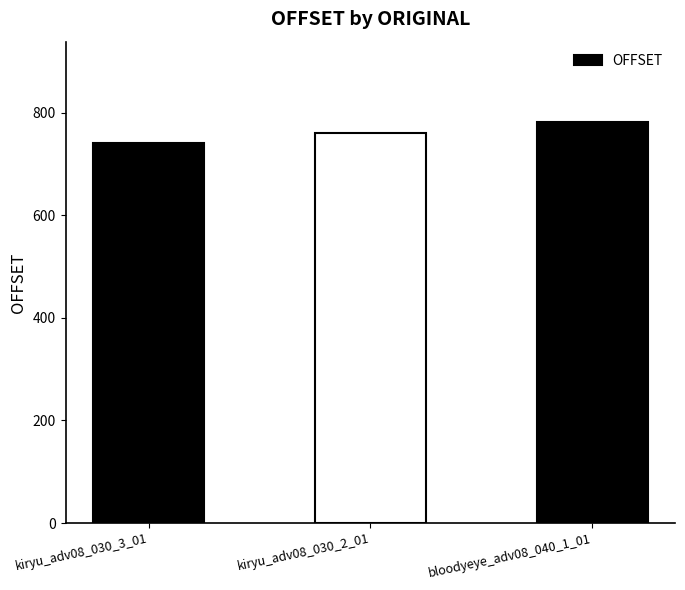

Reading left to right, list all the values displayed in this chart.

740	761	782